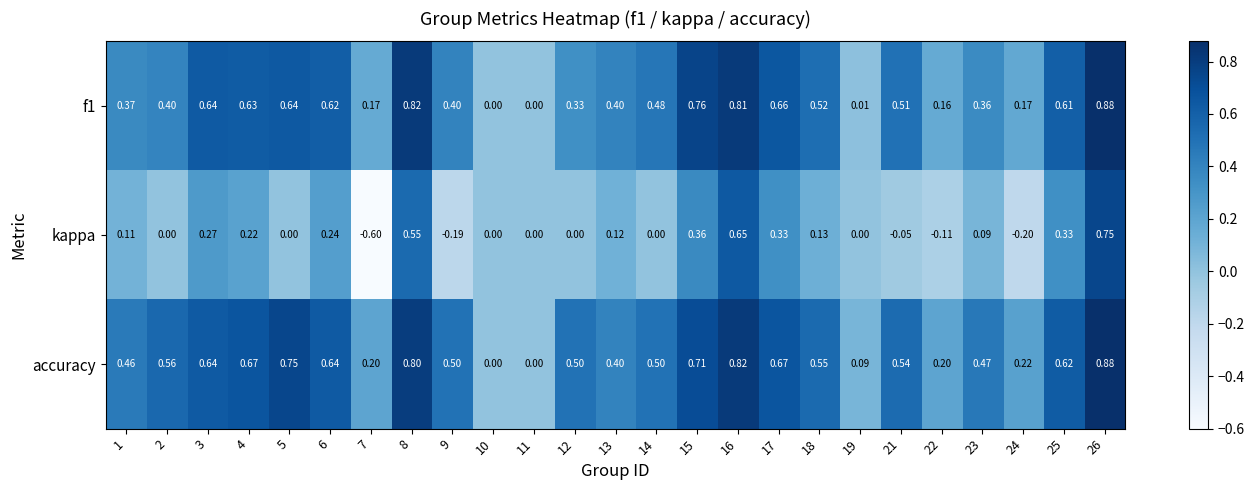

Which series has the largest total across all categories?

accuracy